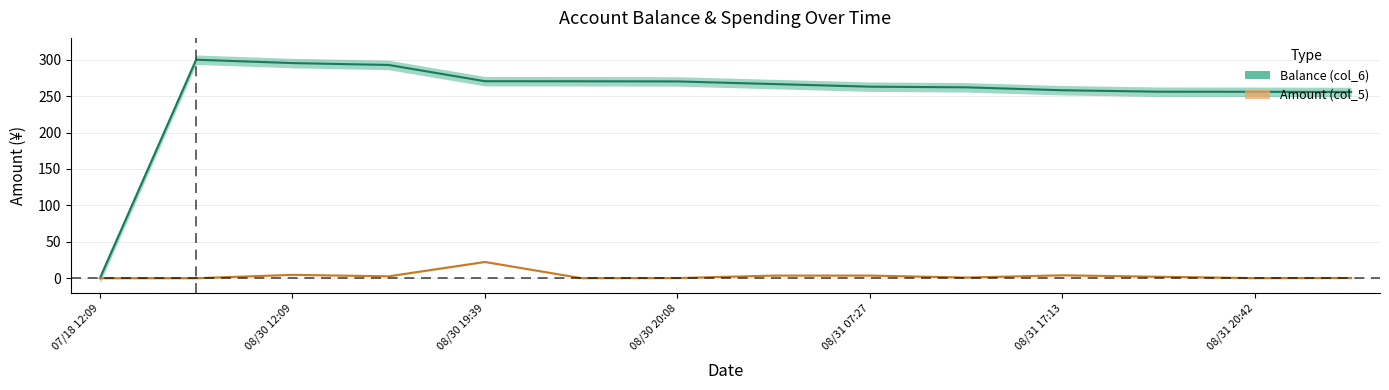

What value does the Balance (col_6) series have at 08/30 12:09?

295.4